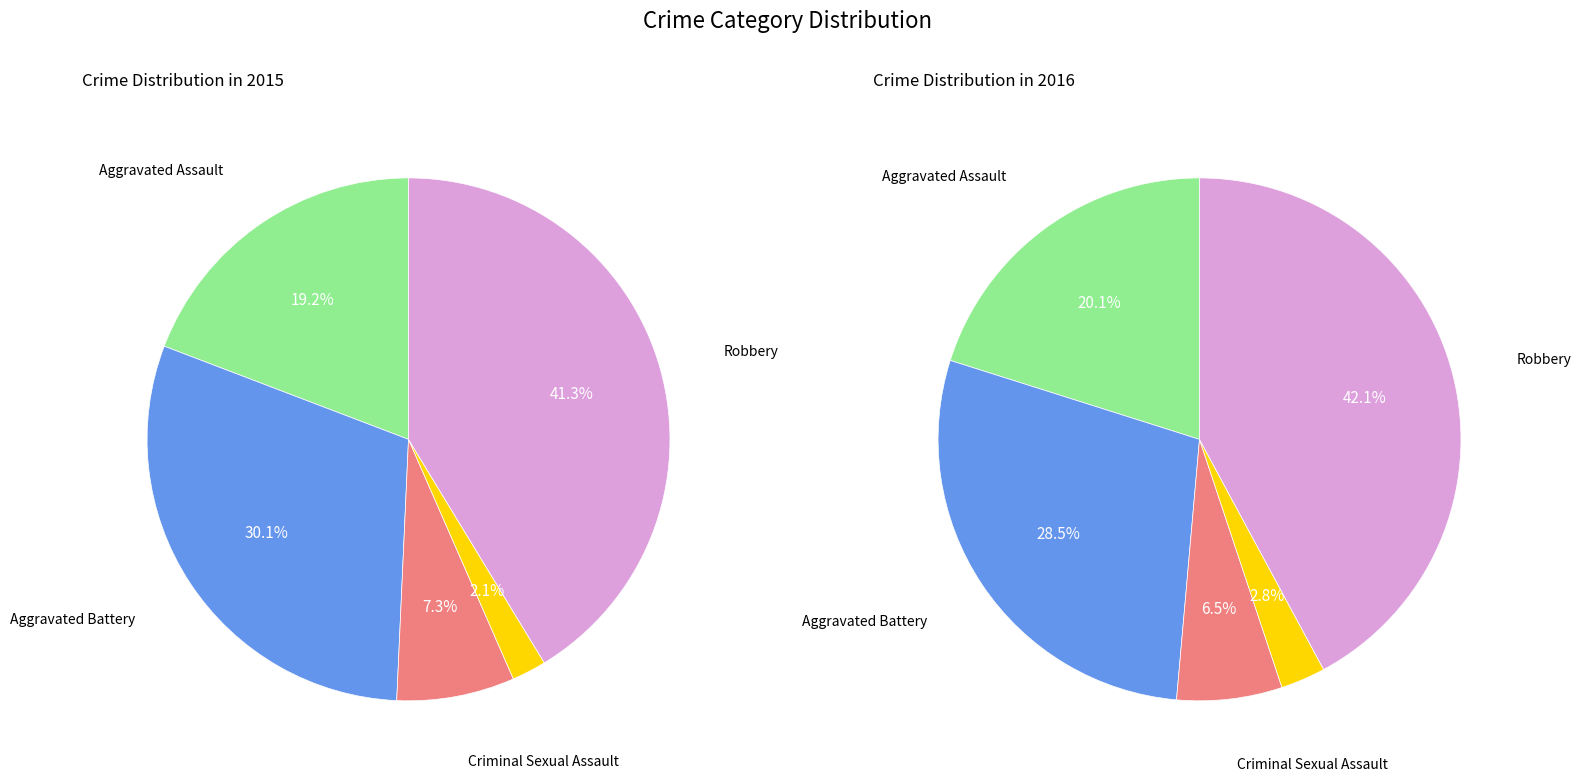

Which slice is the smallest?

Homicide